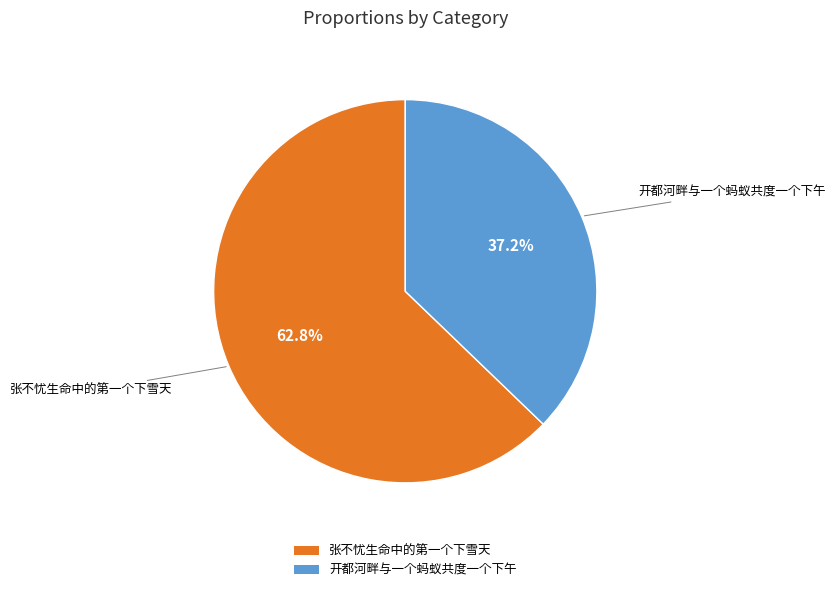

Which has a higher value, 开都河畔与一个蚂蚁共度一个下午 or 张不忧生命中的第一个下雪天?

张不忧生命中的第一个下雪天